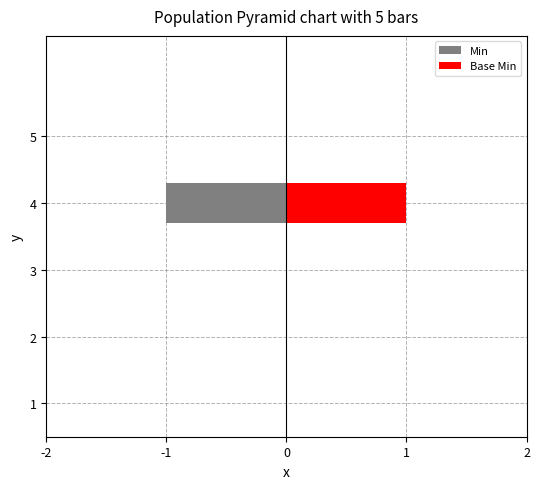

How many groups of bars are there?

5